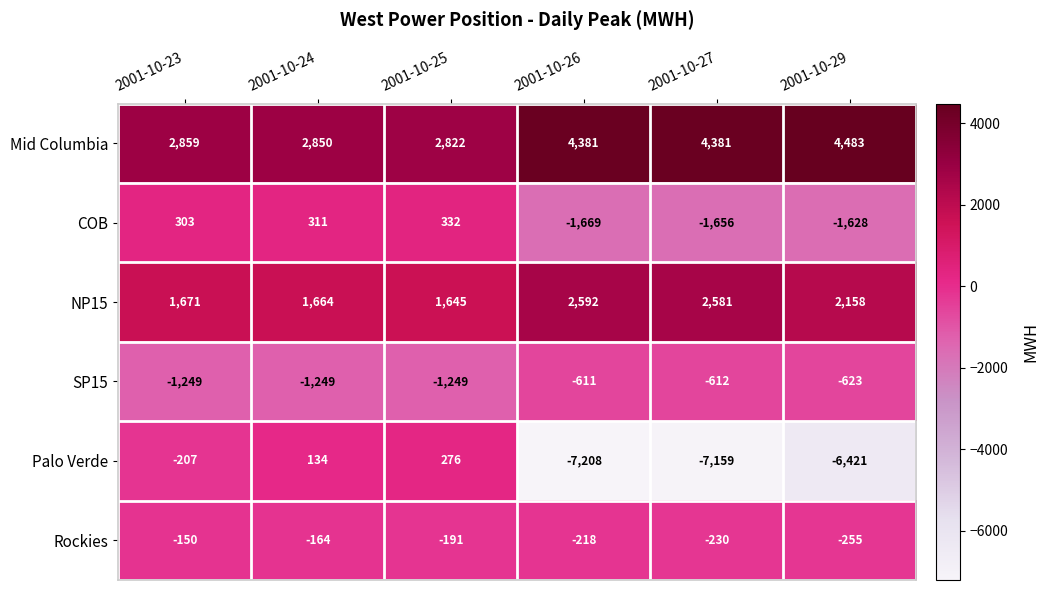

What is the minimum value shown in the chart?

-7208